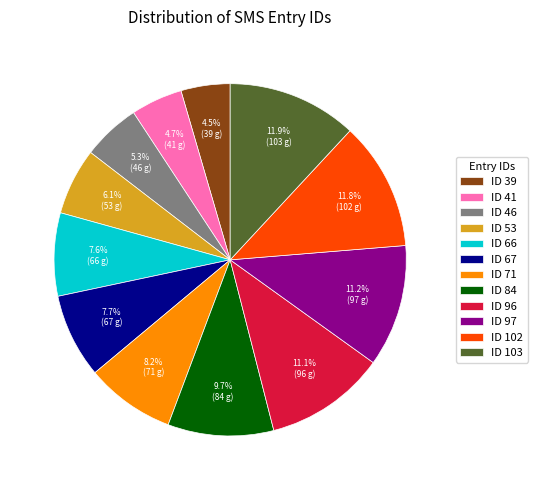

Approximately how many times larger is the value at ID 53 compared to ID 46?

1.2